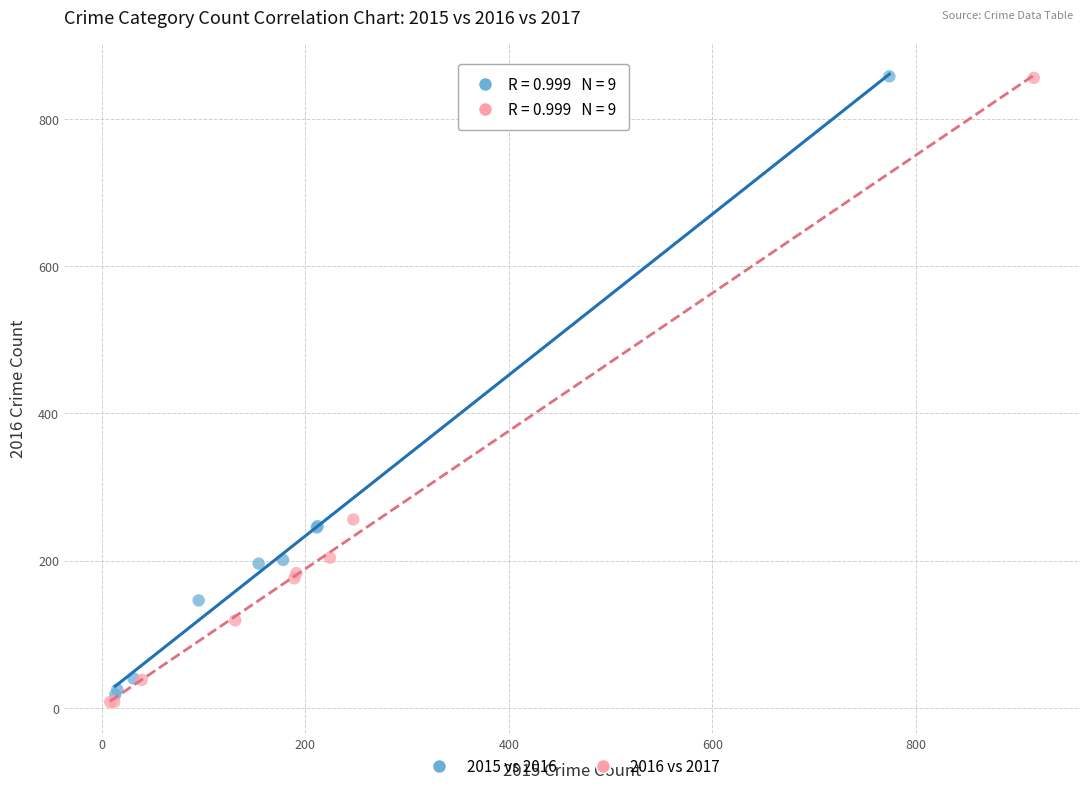

Which series contains the lowest Y value?

2016 vs 2017